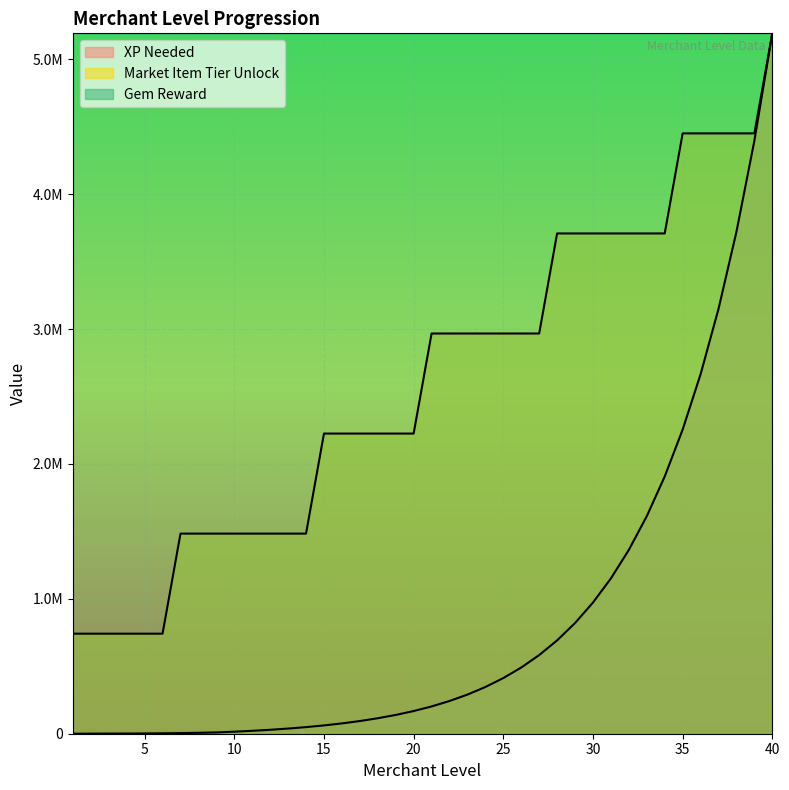

What is the value of the Market Item Tier Unlock point at the 23rd from the left?

2967180.0